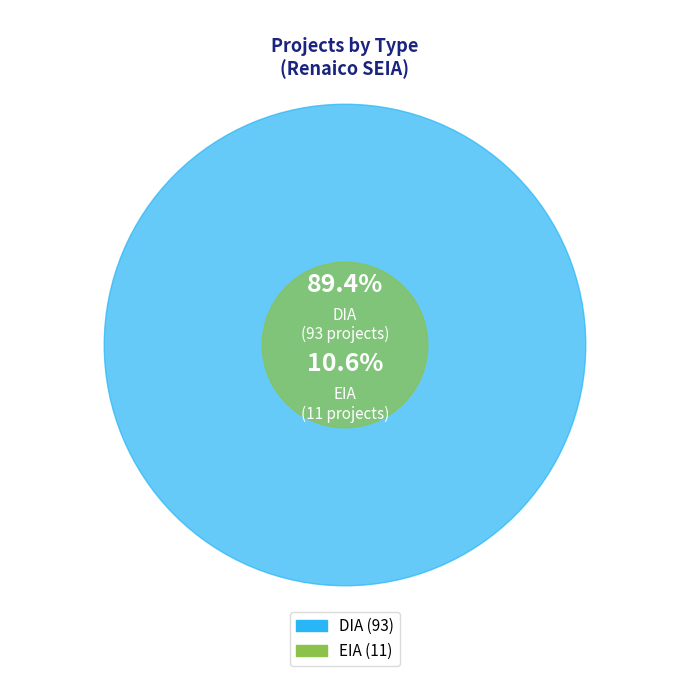

How much of the chart is everything except DIA?

10.6%